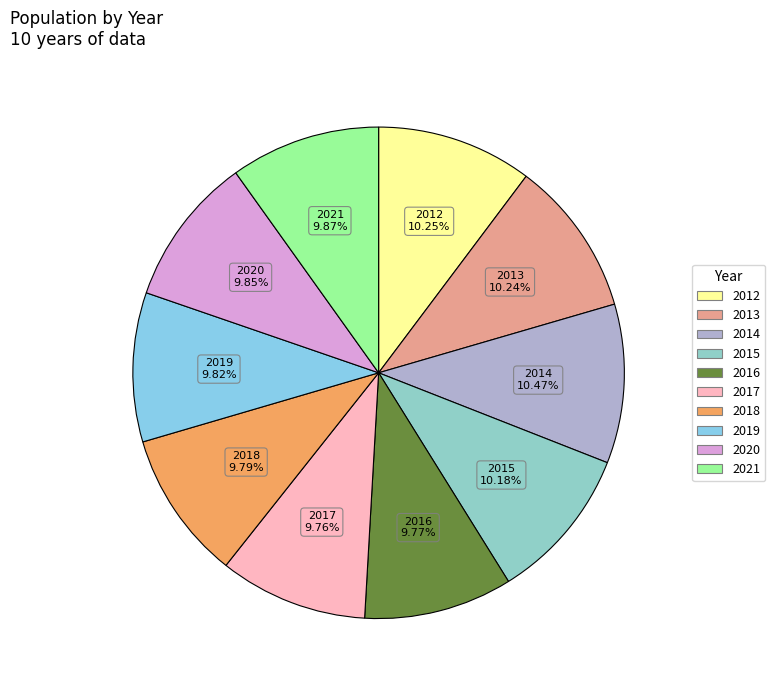

To the nearest percent, what portion does 2018 represent?

10%